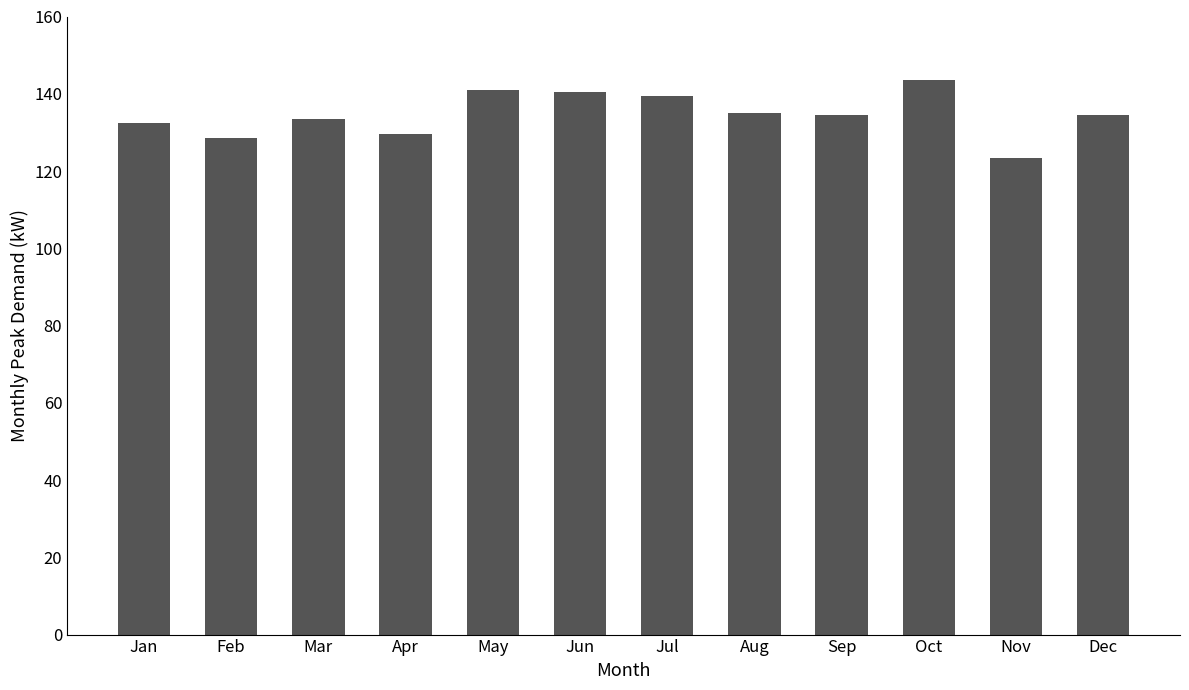

What is the change in value from Feb to Mar?

+5.0